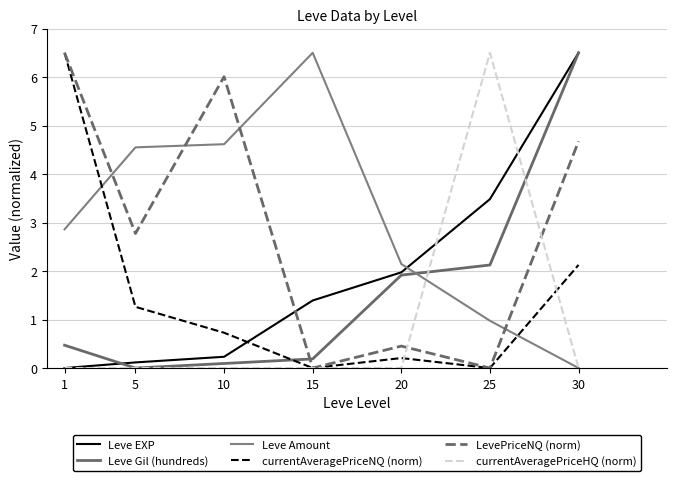

At which label is currentAveragePriceNQ (norm) closest to 3?

30